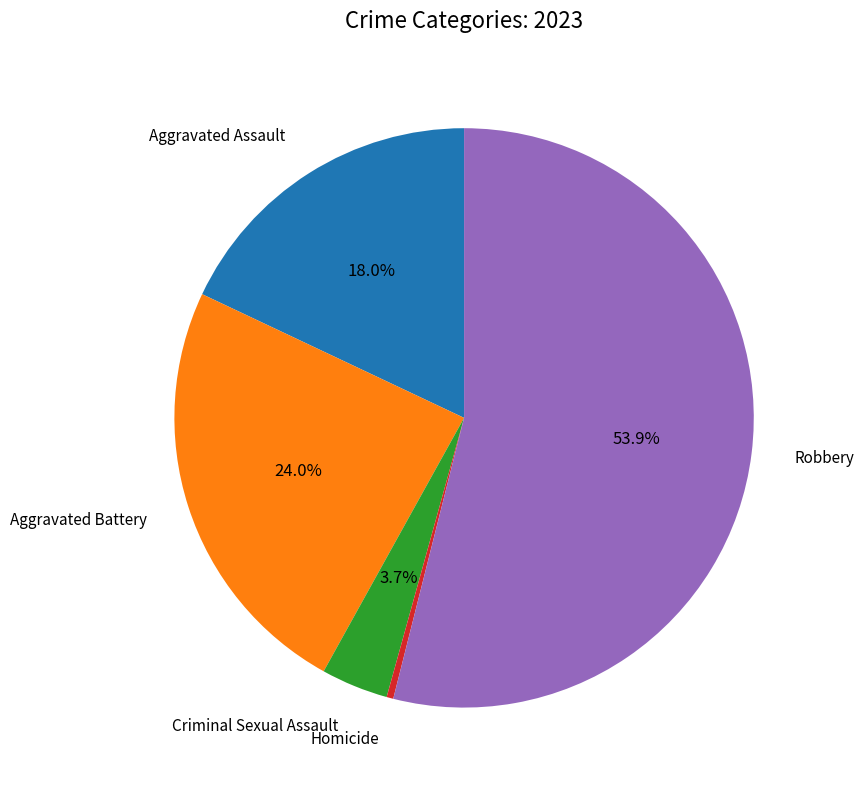

Is there any slice that represents more than half of the pie?

Yes